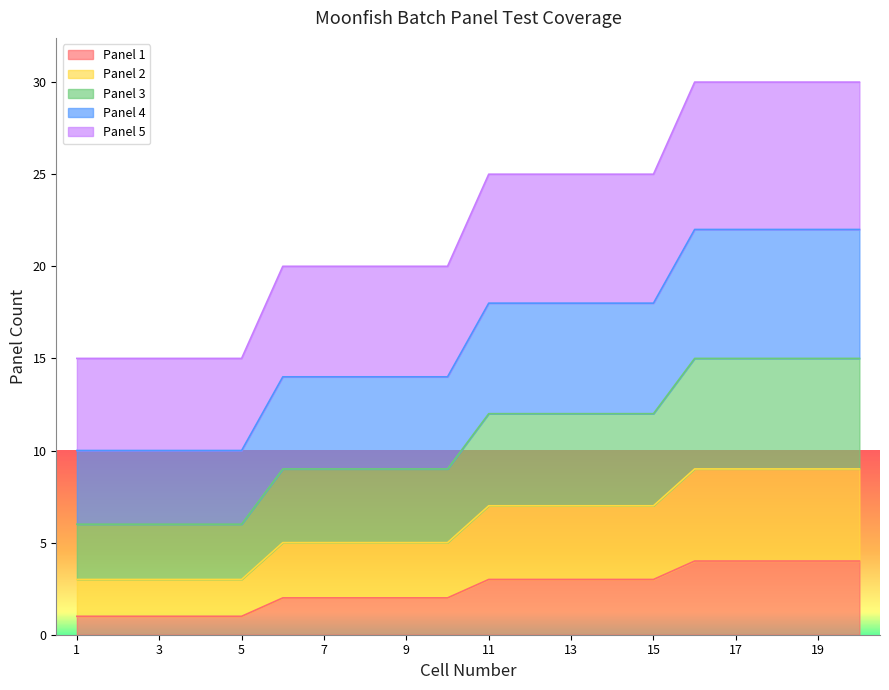

Count the number of data series in this chart.

5